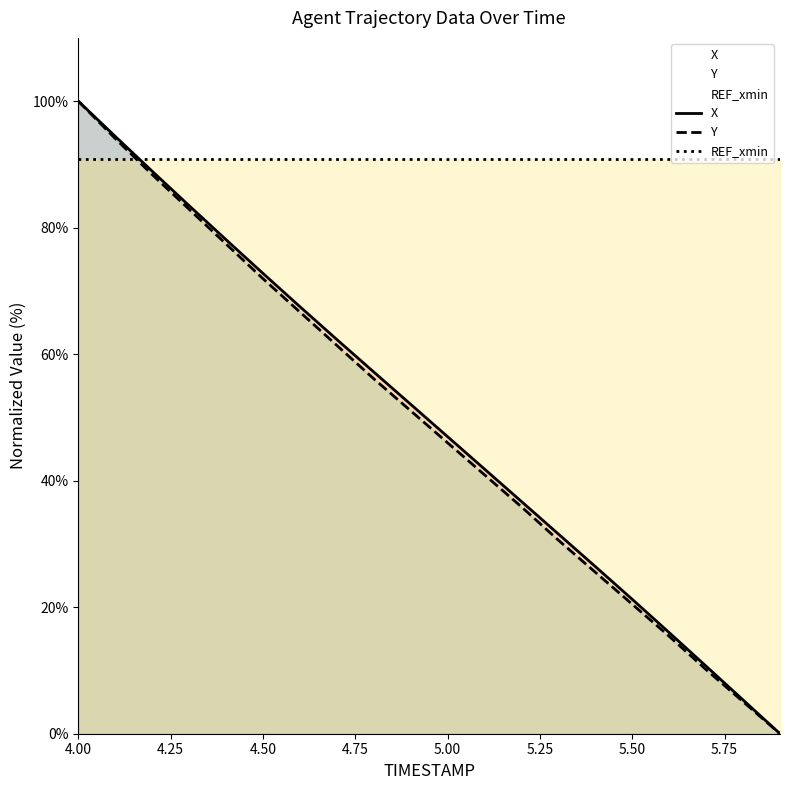

Read the Y value at 4.8.

56.1